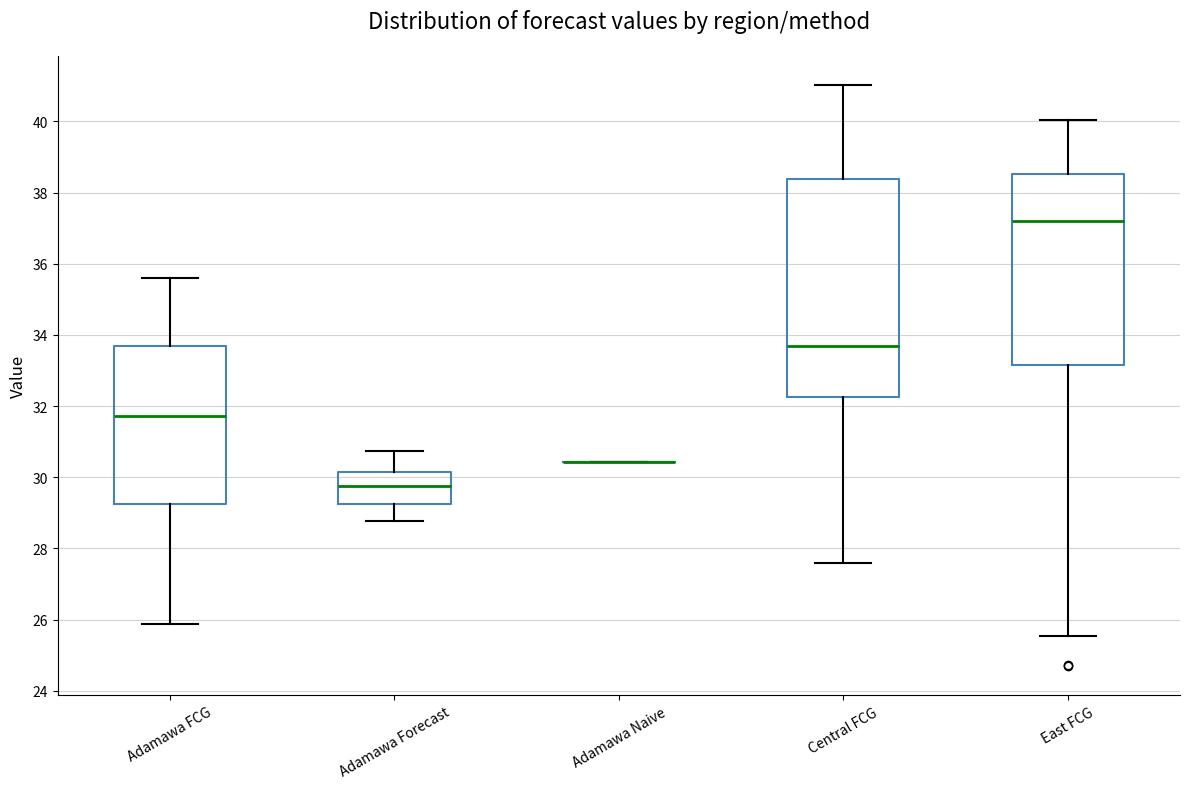

Reading left to right, transcribe this box plot: for each box, give where its median line is, the range the box spans, and where its two whiskers end, as read against the y-axis. The values are not printed on the chart, so give them approximately, as read against the axis.

Adamawa FCG: median 31.8, box 29.2 to 33.6, whiskers 25.8 to 35.6
Adamawa Forecast: median 29.8, box 29.2 to 30.2, whiskers 28.8 to 30.8
Adamawa Naive: box collapsed to a line at 30.4, whiskers 30.4 to 30.4
Central FCG: median 33.6, box 32.2 to 38.4, whiskers 27.6 to 41.0
East FCG: median 37.2, box 33.2 to 38.6, whiskers 25.6 to 40.0